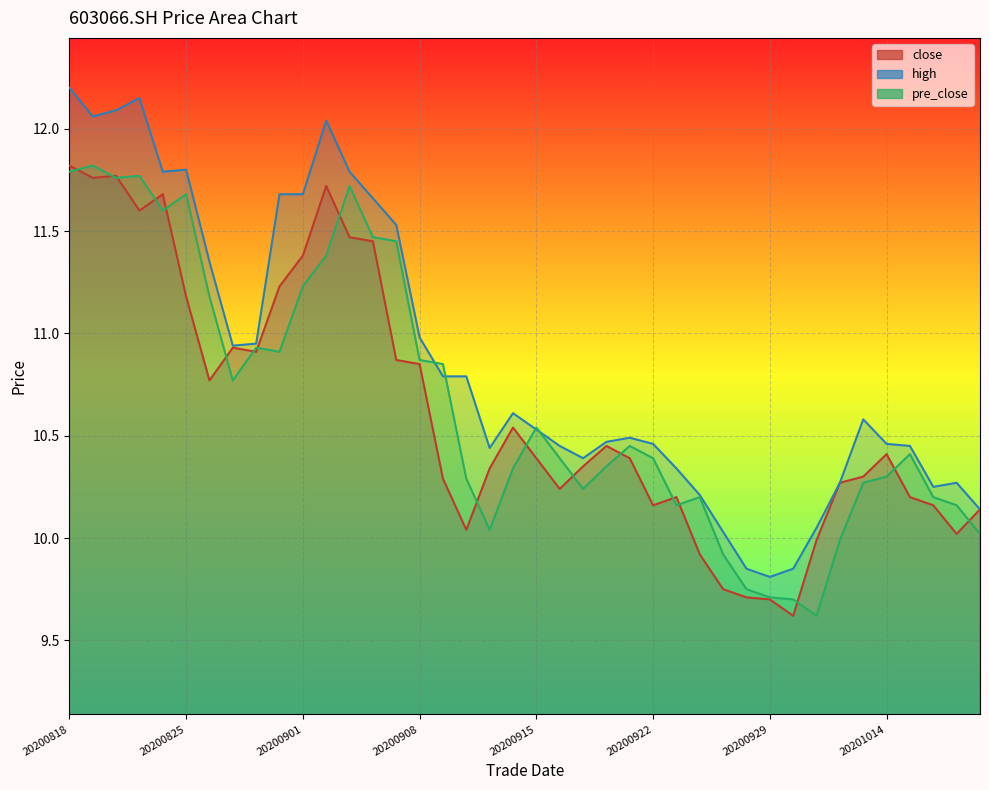

What is the difference between the pre_close values at 20200901 and 20200921?

0.8